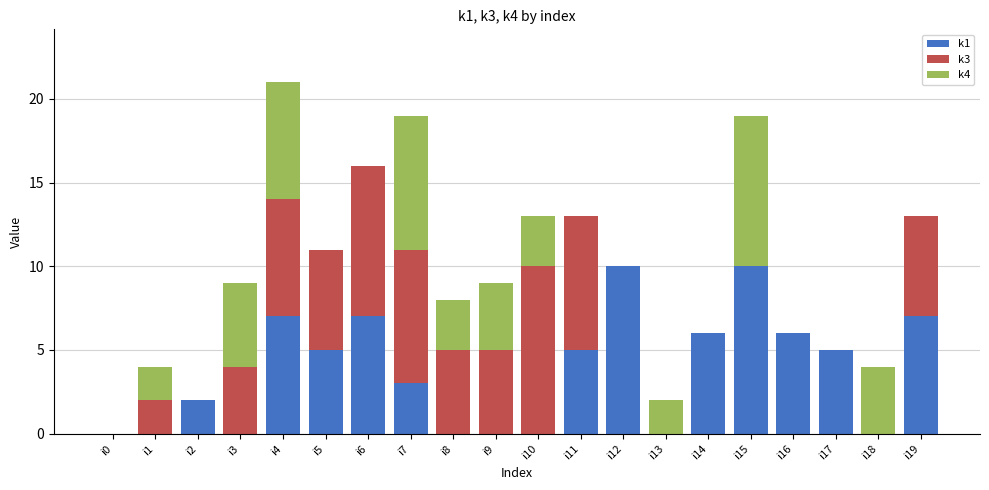

True or false: k1 has a value of 0 at i1.

True